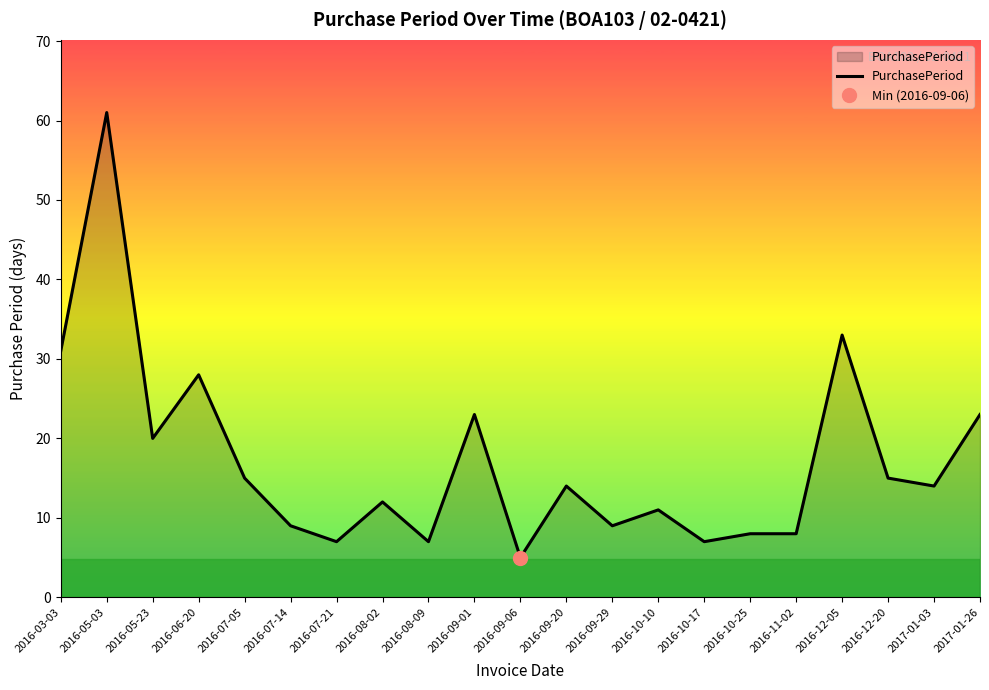

Read the value at 2016-05-23, to the nearest 5.

20